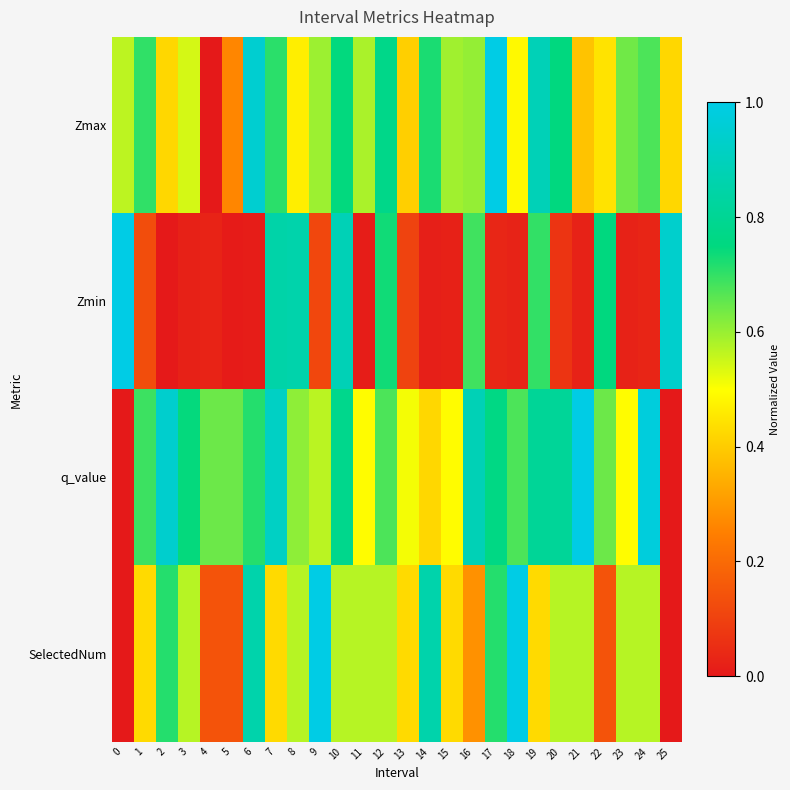

What is the maximum value shown in the chart?

1.0